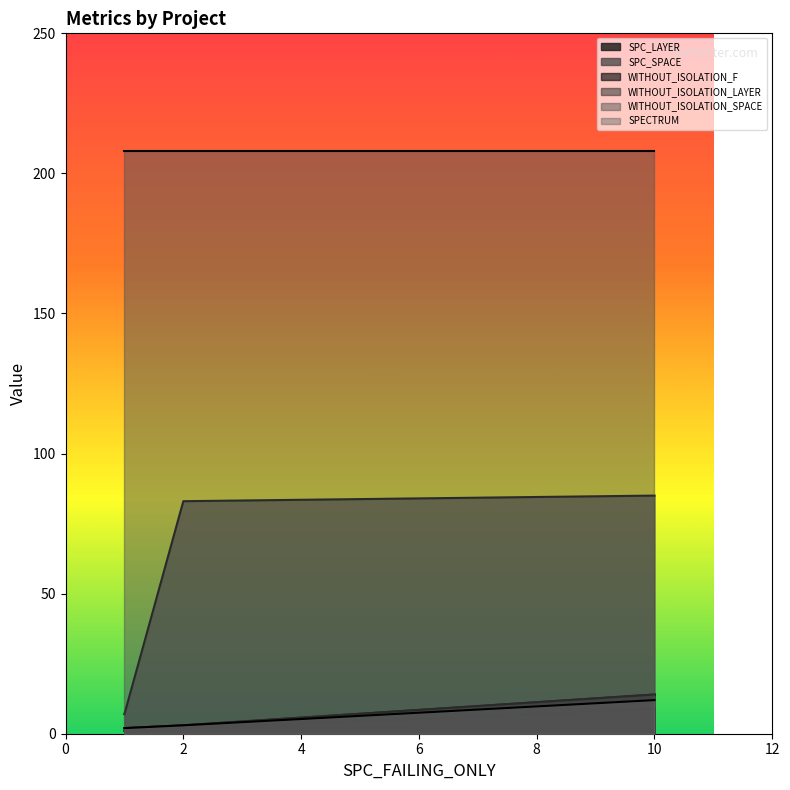

Count the number of categories in the chart.

3